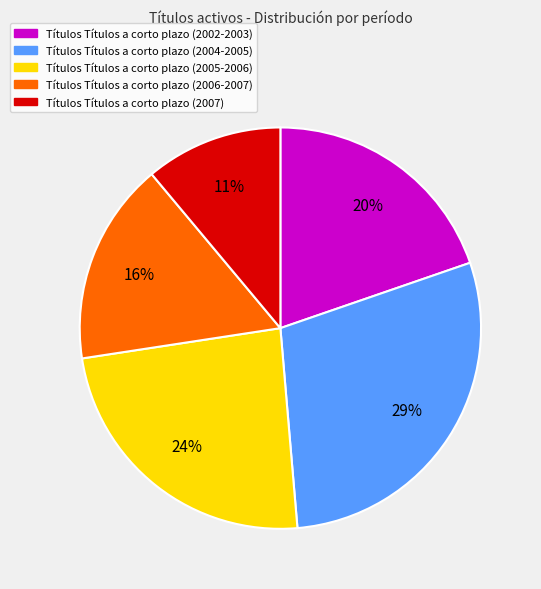

To the nearest percent, what is the difference between the largest and smallest slice percentages?

18%